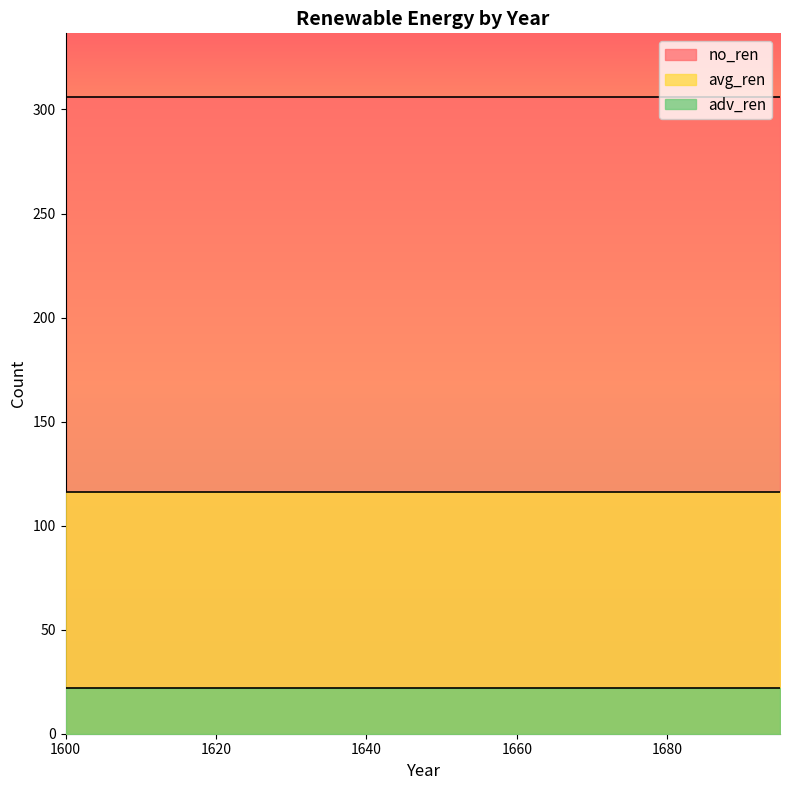

The adv_ren series shows 12 at 1625. True or false?

False